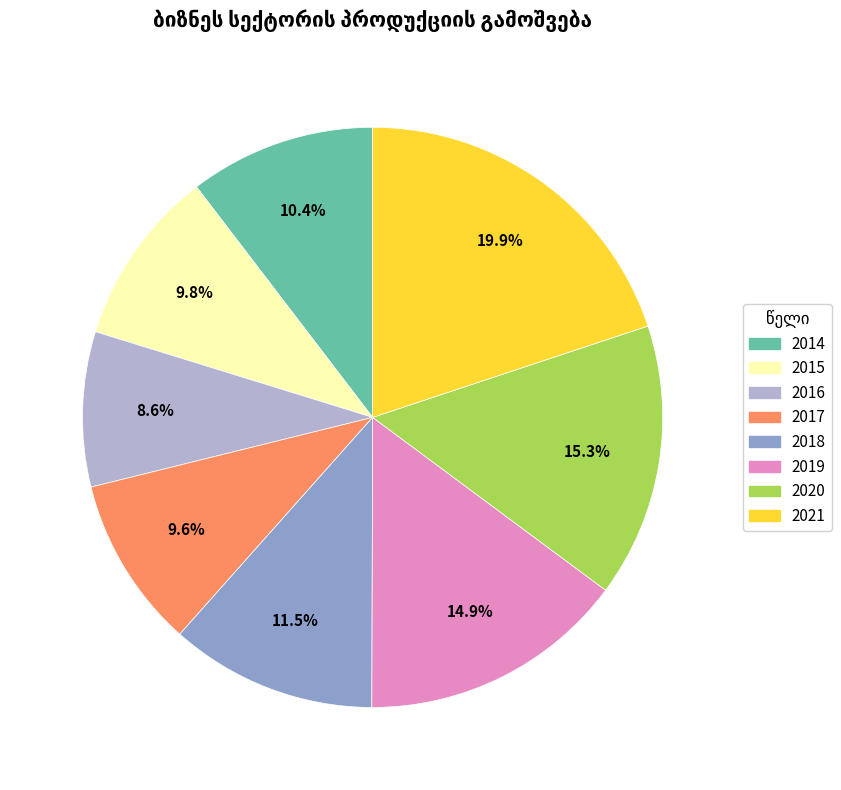

The 2015 slice represents 10% of the pie. True or false?

True